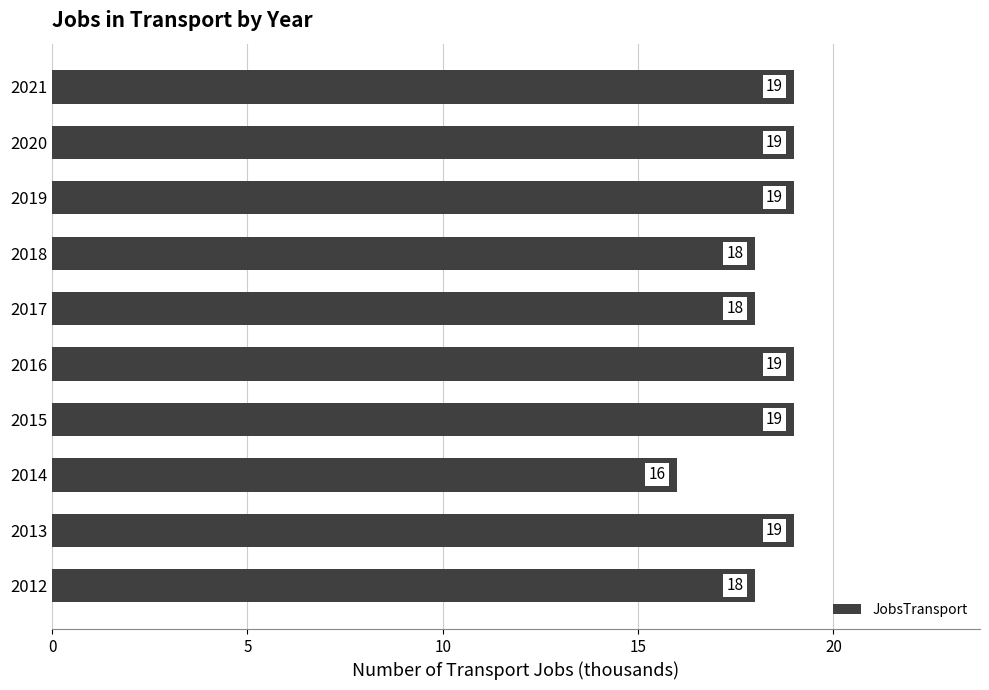

Reading bottom to top, extract all data points from this chart.

18	19	16	19	19	18	18	19	19	19